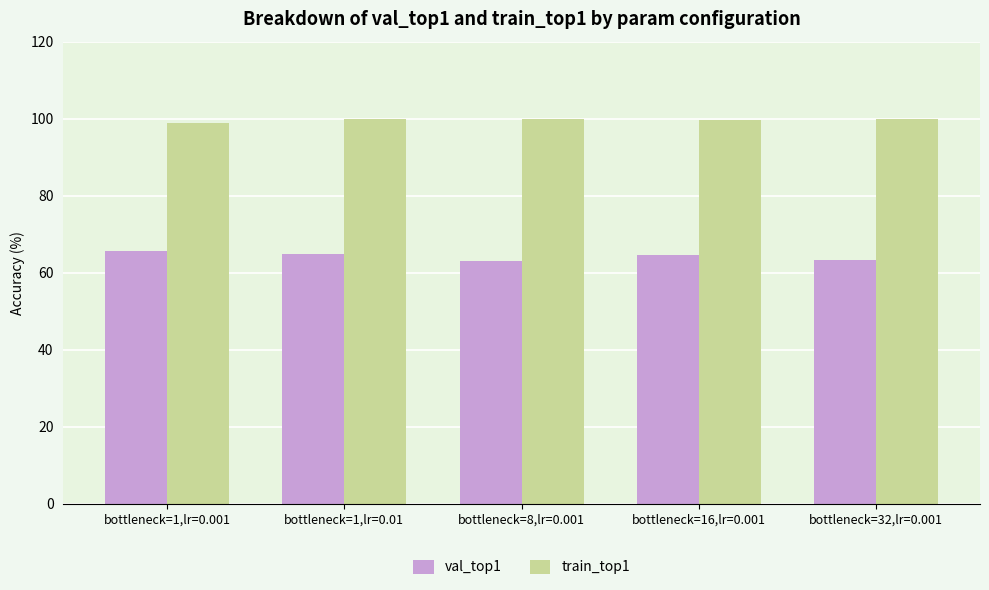

Does the chart contain stacked bars?

No